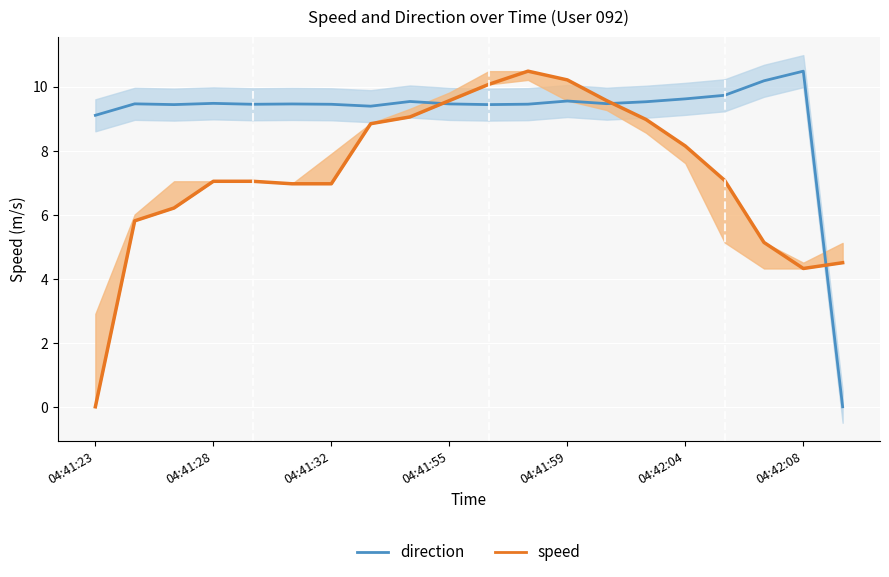

What are all the series names shown in the legend?

speed, direction